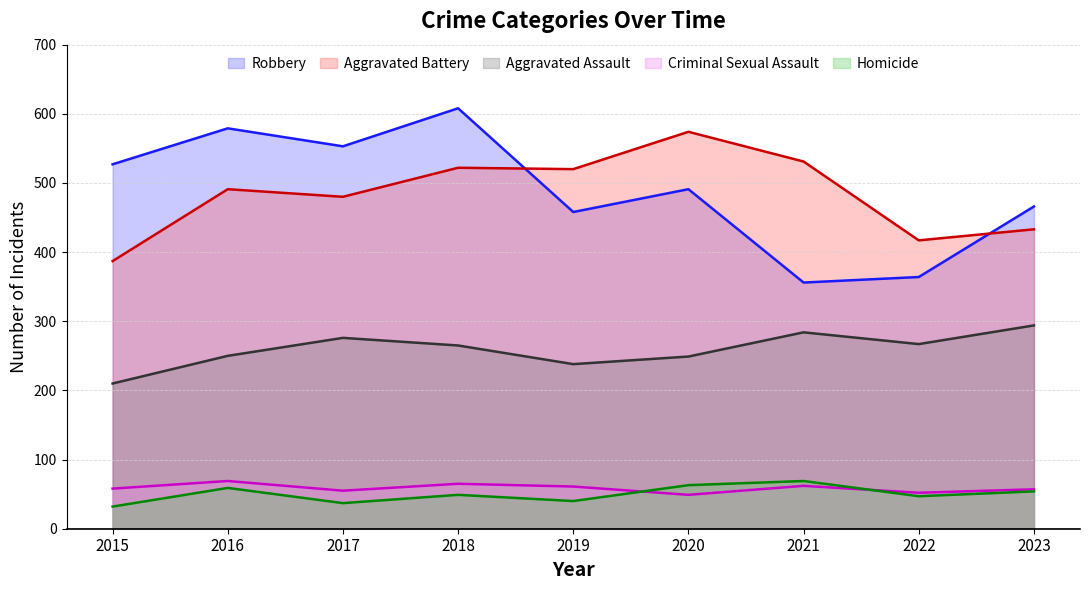

Reading left to right, list all the values displayed in this chart.

Aggravated Assault: 210	250	276	265	238	249	284	267	294
Aggravated Battery: 387	491	480	522	520	574	531	417	433
Criminal Sexual Assault: 58	69	55	65	61	49	62	52	57
Homicide: 32	59	37	49	40	63	69	47	54
Robbery: 527	579	553	608	458	491	356	364	466